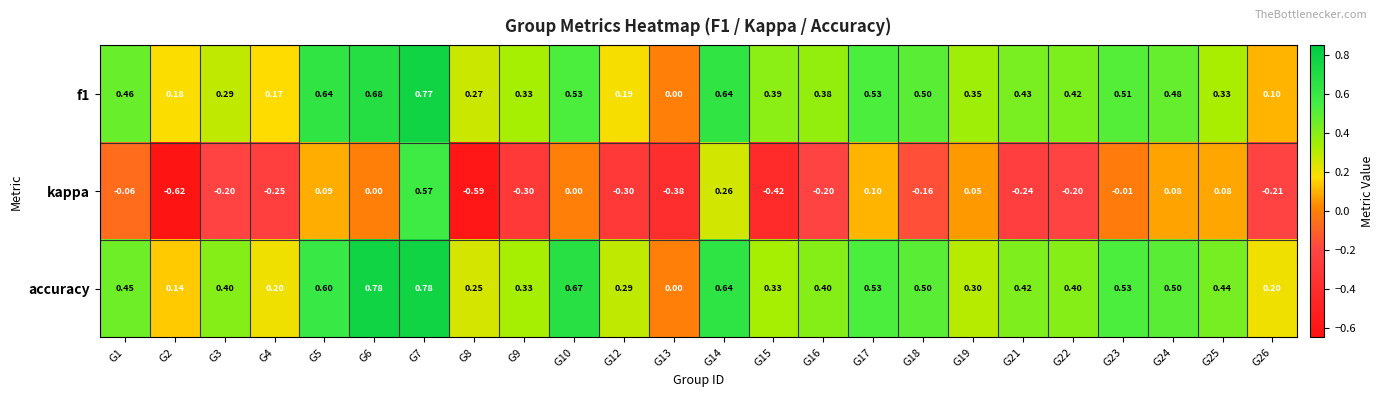

How many series are shown in this chart?

3